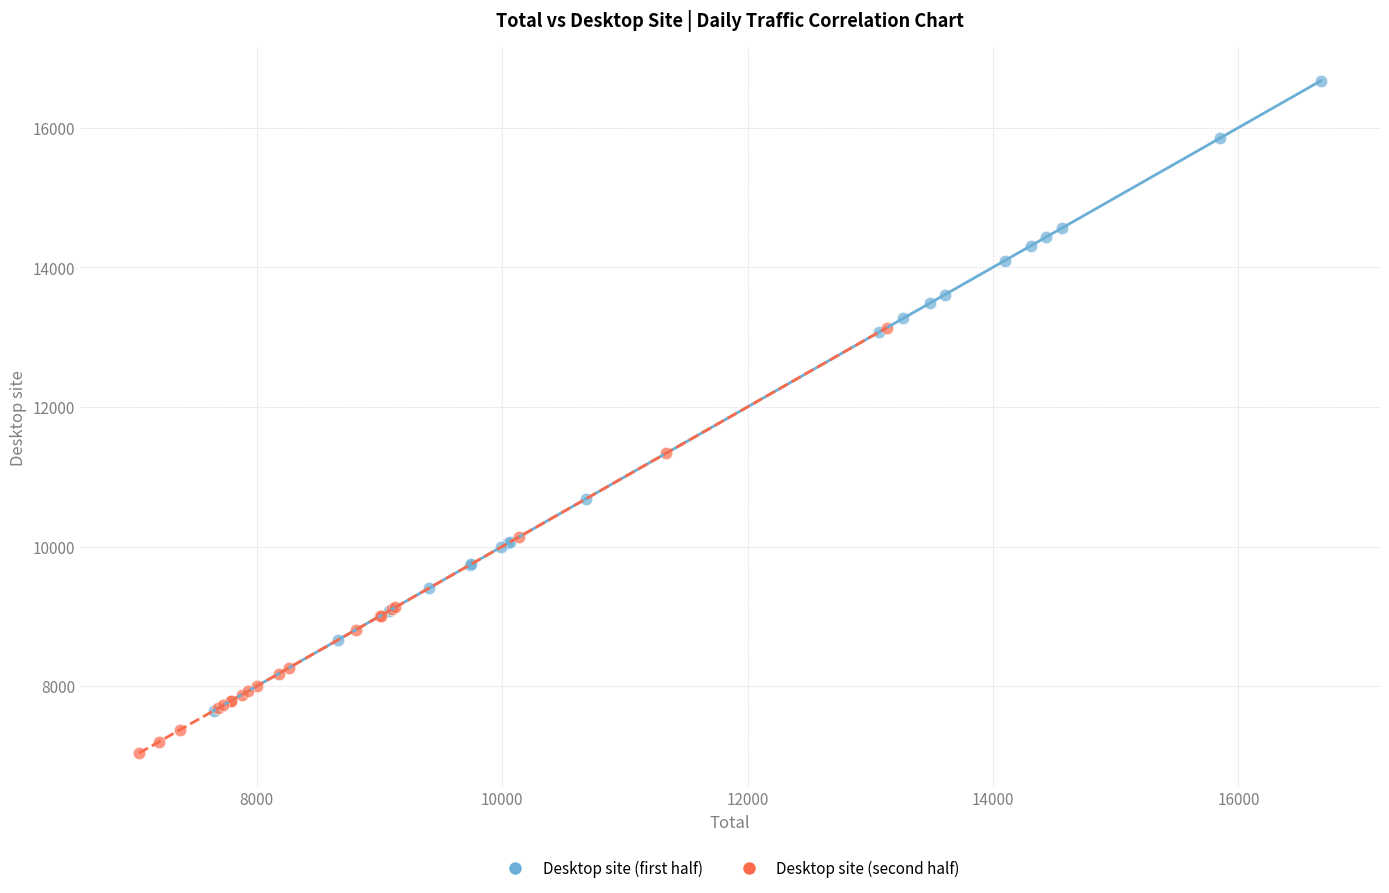

Which series contains the lowest Y value?

Desktop site (second half)